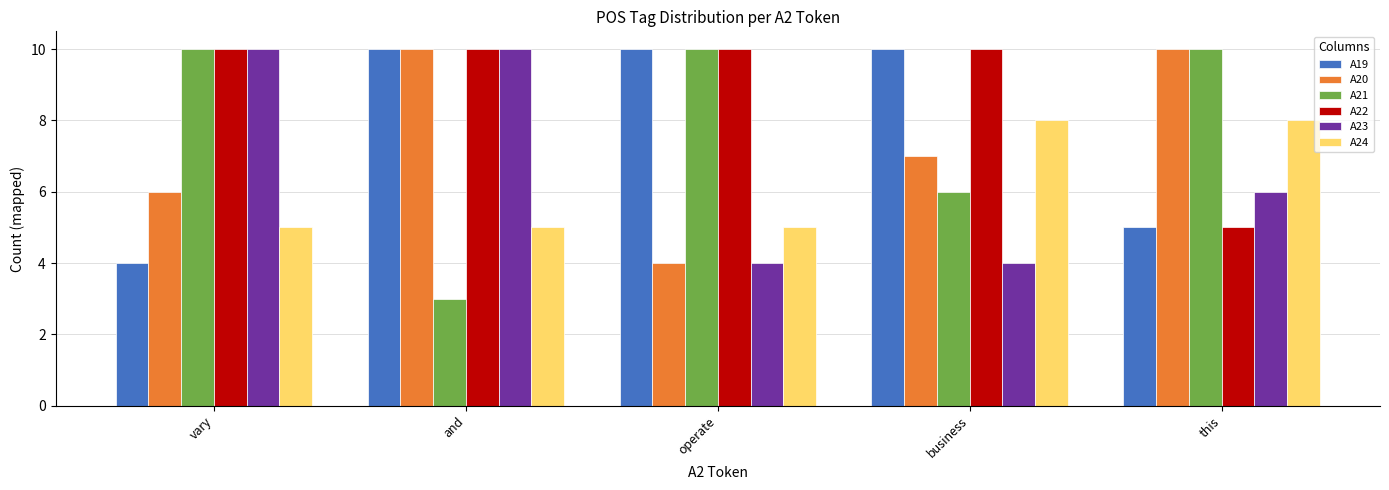

Between and and this, which series saw the biggest shift?

A21